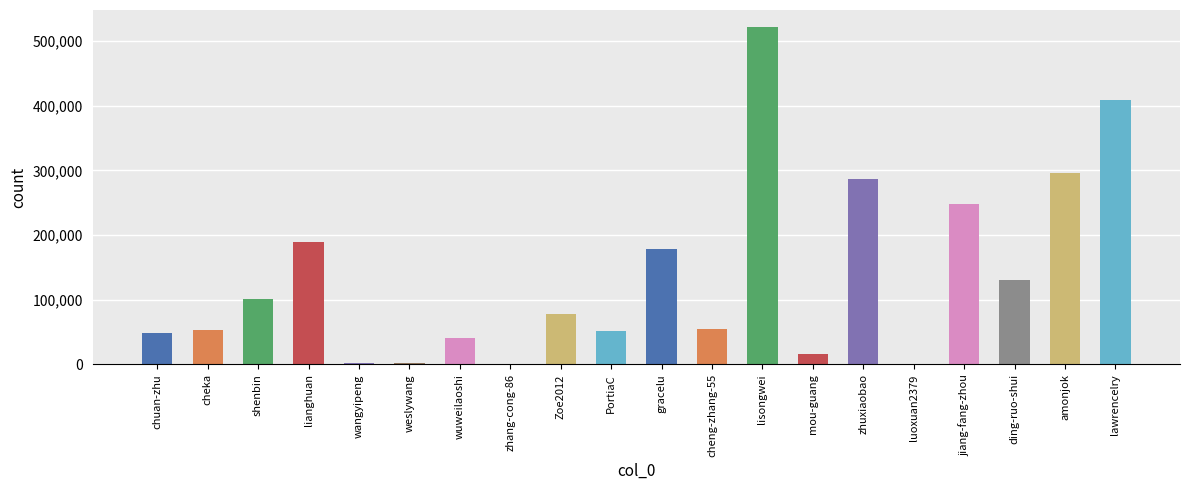

Between ding-ruo-shui and zhang-cong-86, which is larger?

ding-ruo-shui